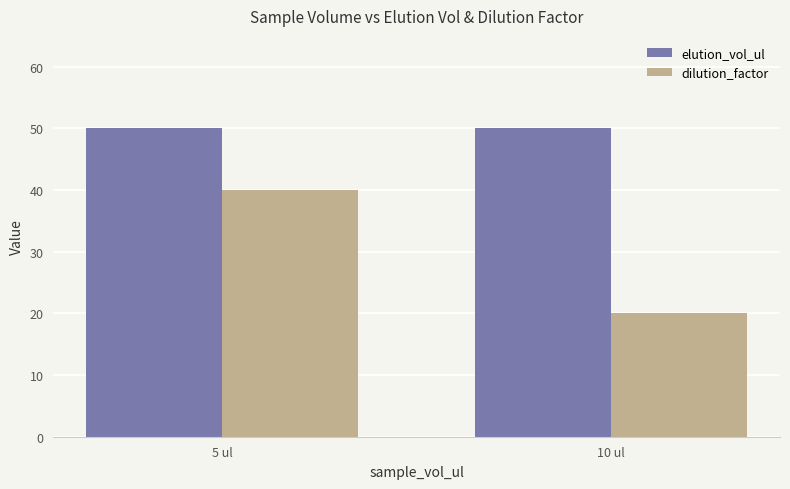

What position from the right is 10 ul?

1